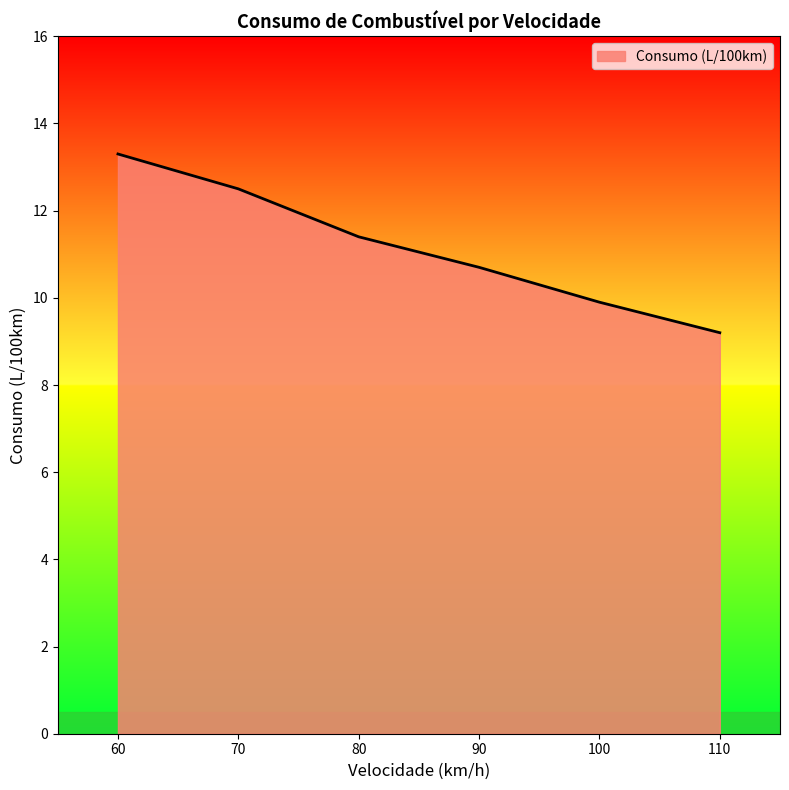

What is the average value?

11.2